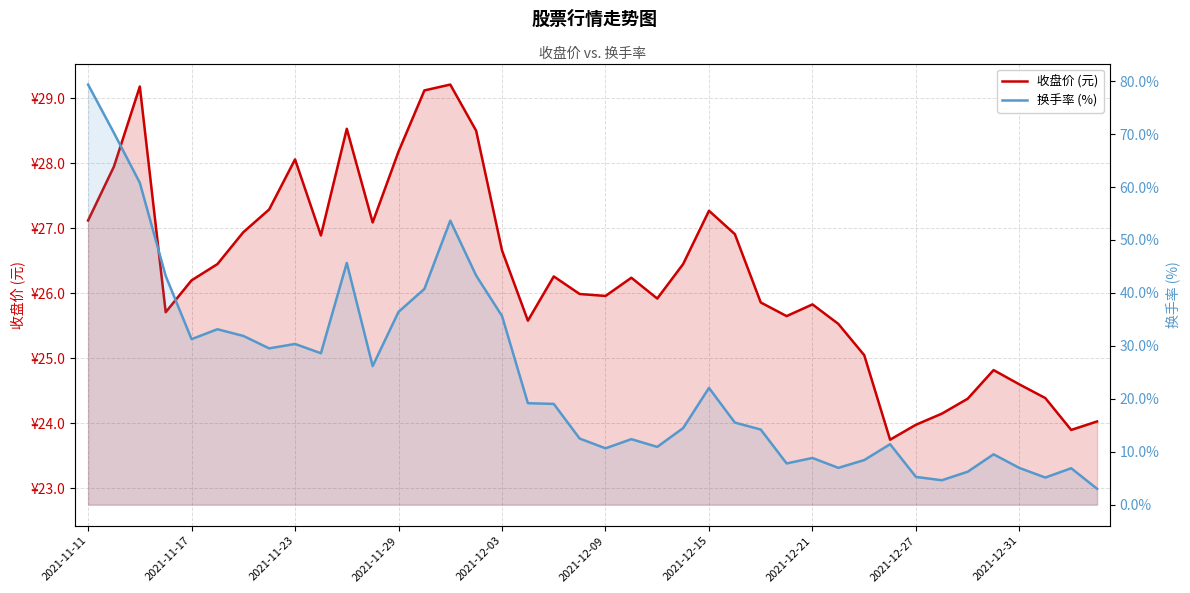

What is the smallest value displayed?

3.0